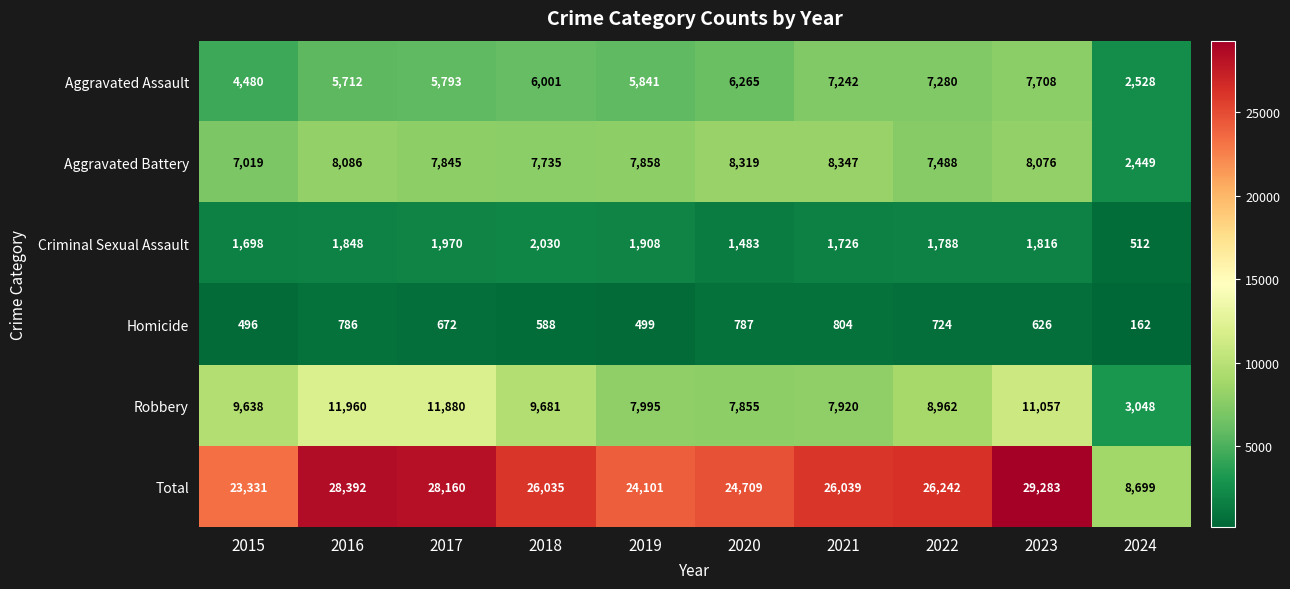

How many distinct data groups are displayed?

6